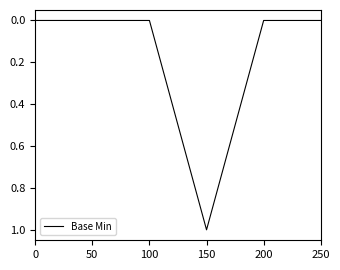

Reading left to right, list all the values displayed in this chart.

0=0	50=0	100=0	150=1	200=0	250=0